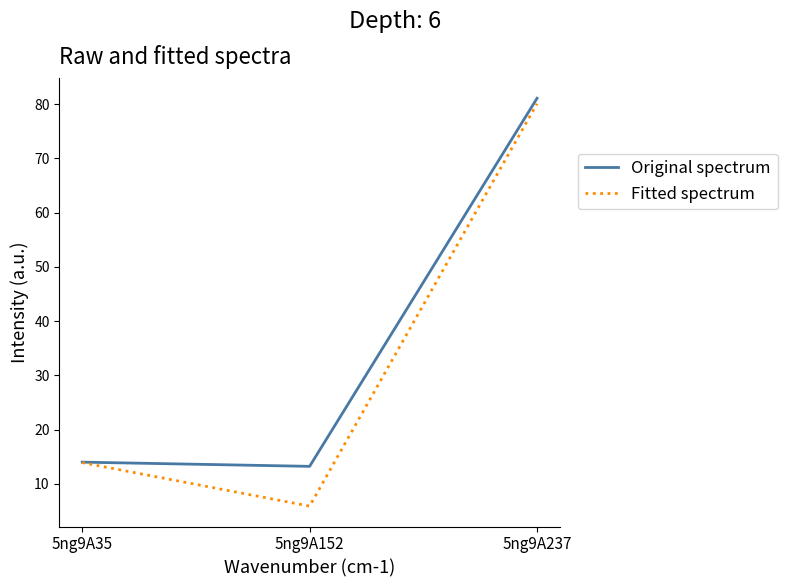

The value of Fitted spectrum at 5ng9A35 is 13.9. True or false?

True